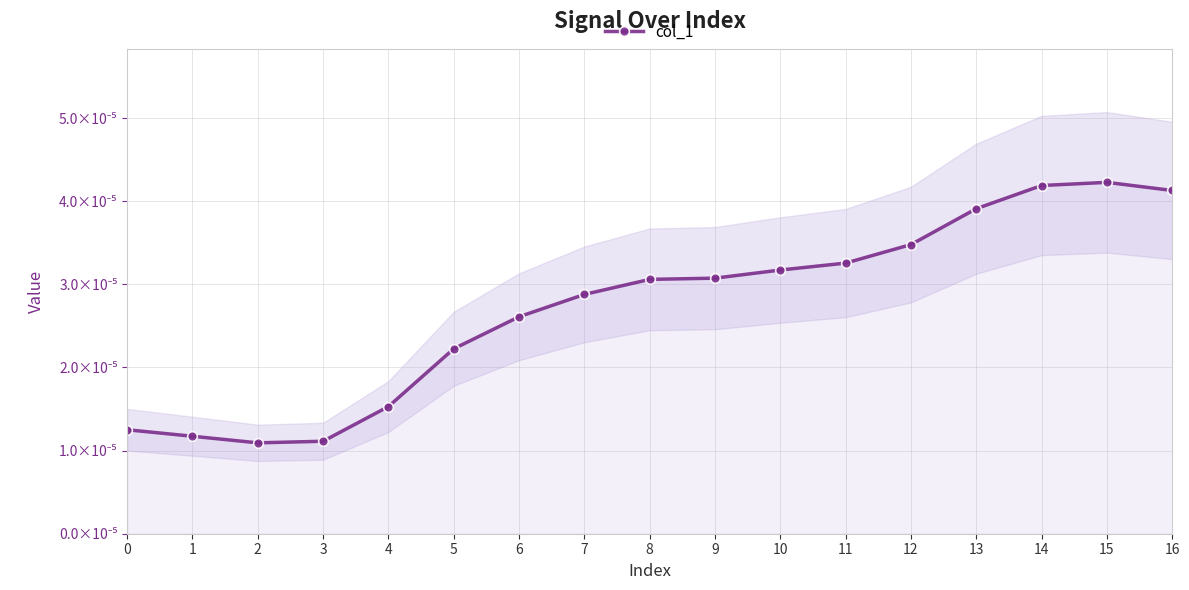

Count the number of data series in this chart.

1